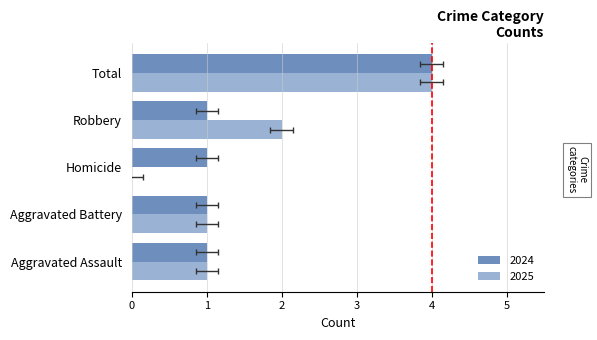

What is the change in value from Robbery to Total 2016?

+2